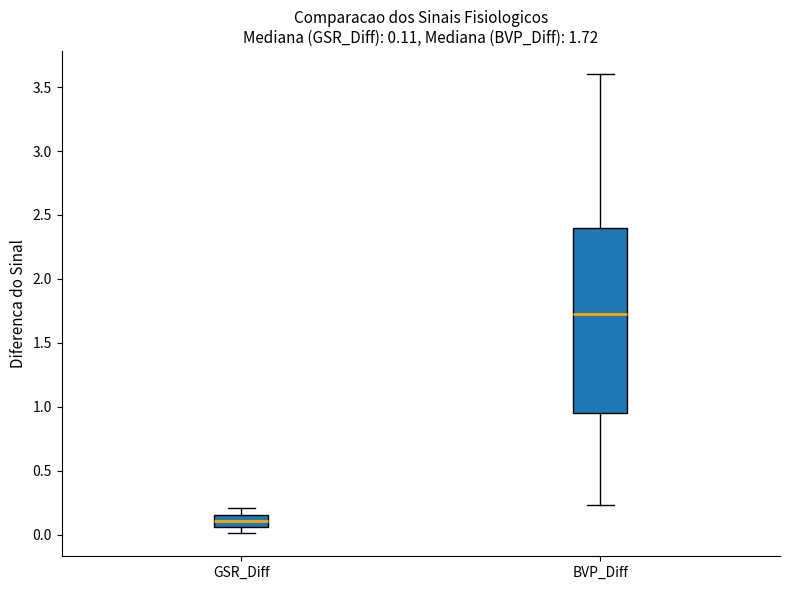

Comparing the boxes themselves (not the whiskers), which one is the tallest?

BVP_Diff